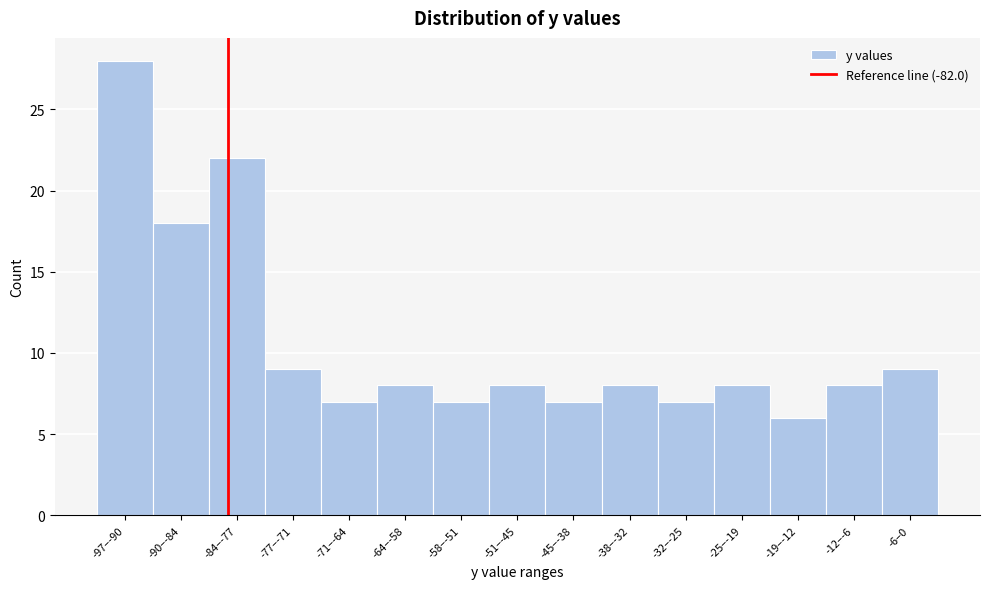

Reading left to right, list all the values displayed in this chart.

-97–-90=28	-90–-84=18	-84–-77=22	-77–-71=9	-71–-64=7	-64–-58=8	-58–-51=7	-51–-45=8	-45–-38=7	-38–-32=8	-32–-25=7	-25–-19=8	-19–-12=6	-12–-6=8	-6–0=9